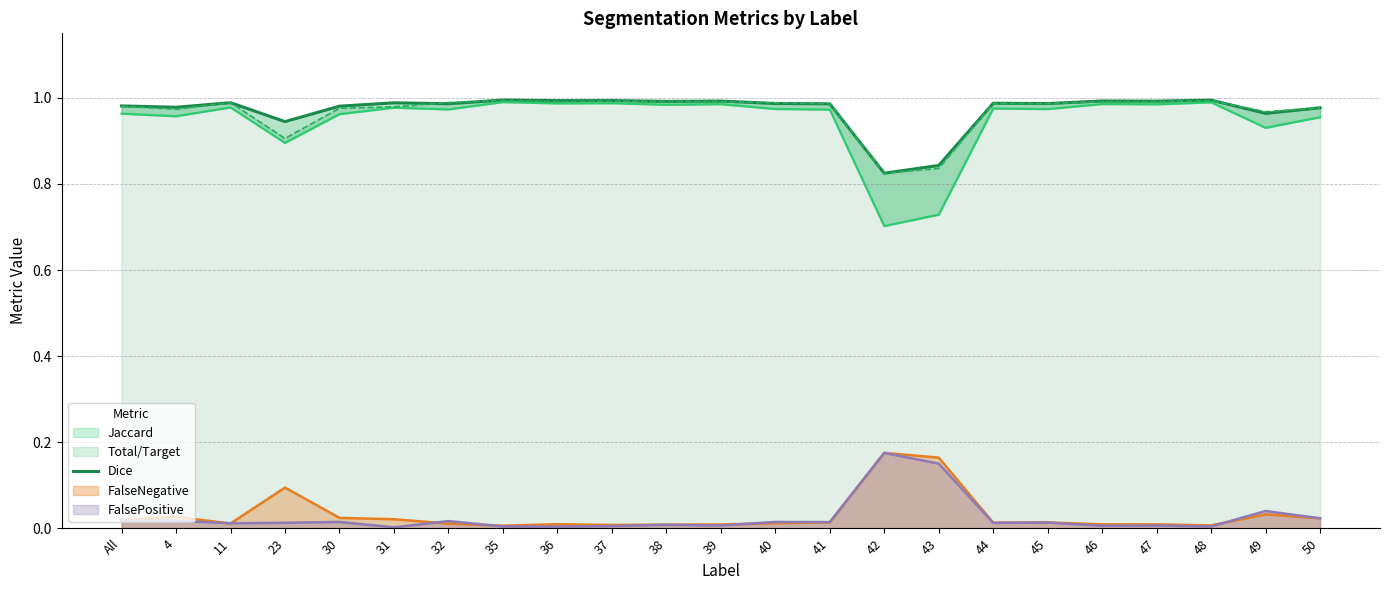

What is the approximate value at 47?

1.0